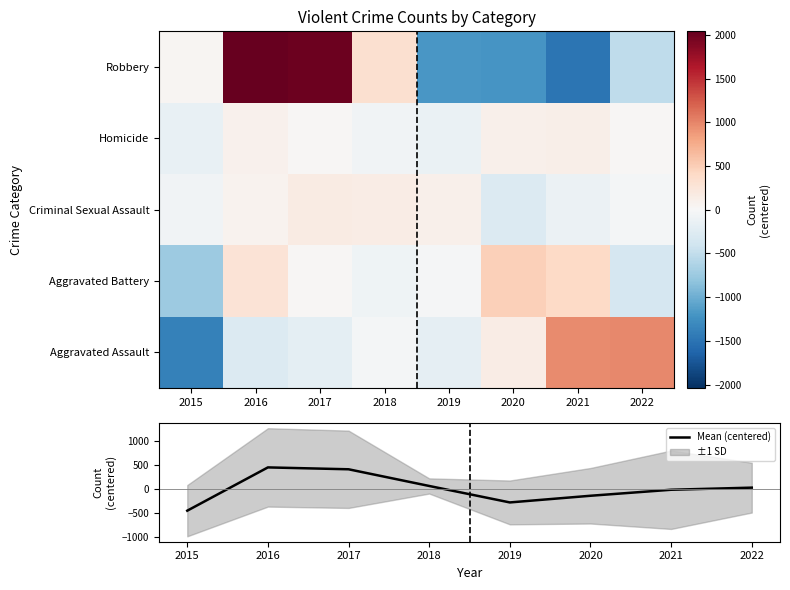

The Mean (centered) series shows 241.2 at 2016. True or false?

False